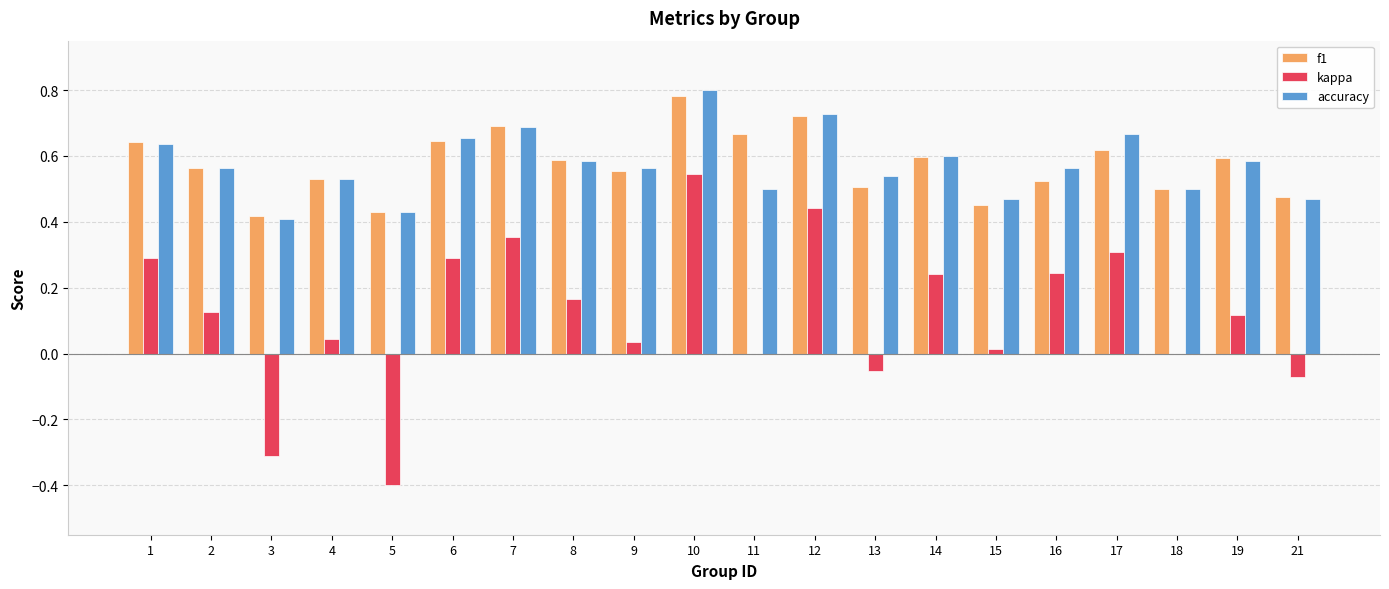

Does the chart contain stacked bars?

No